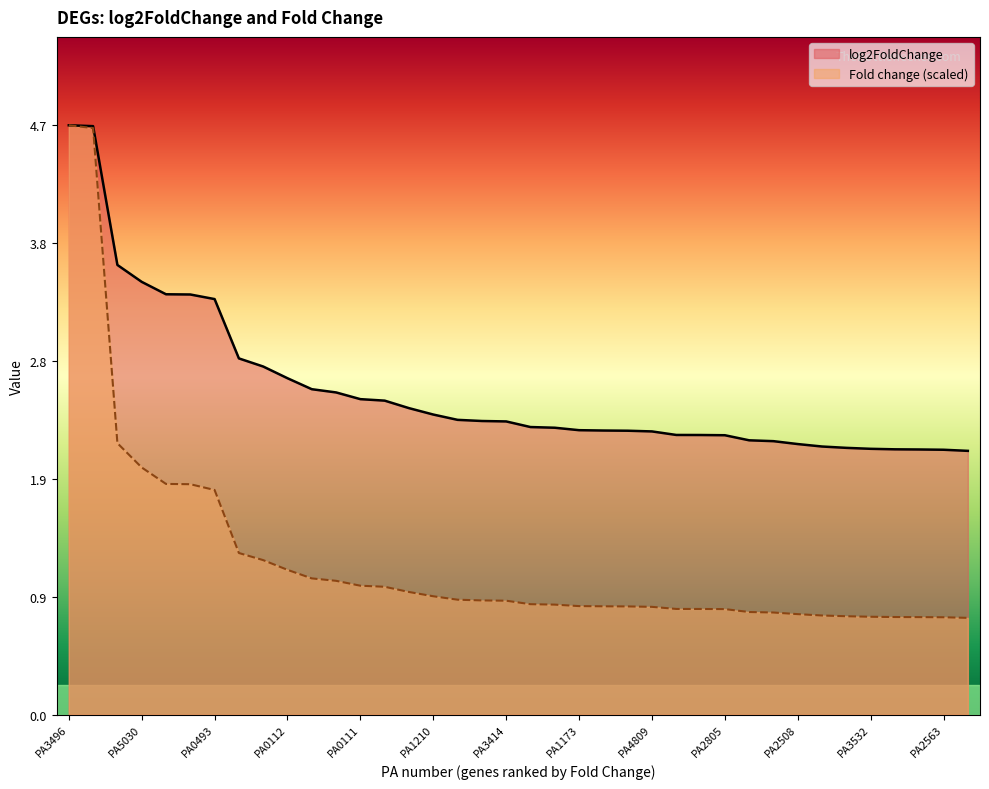

At which label is log2FoldChange closest to 3?

PA0494